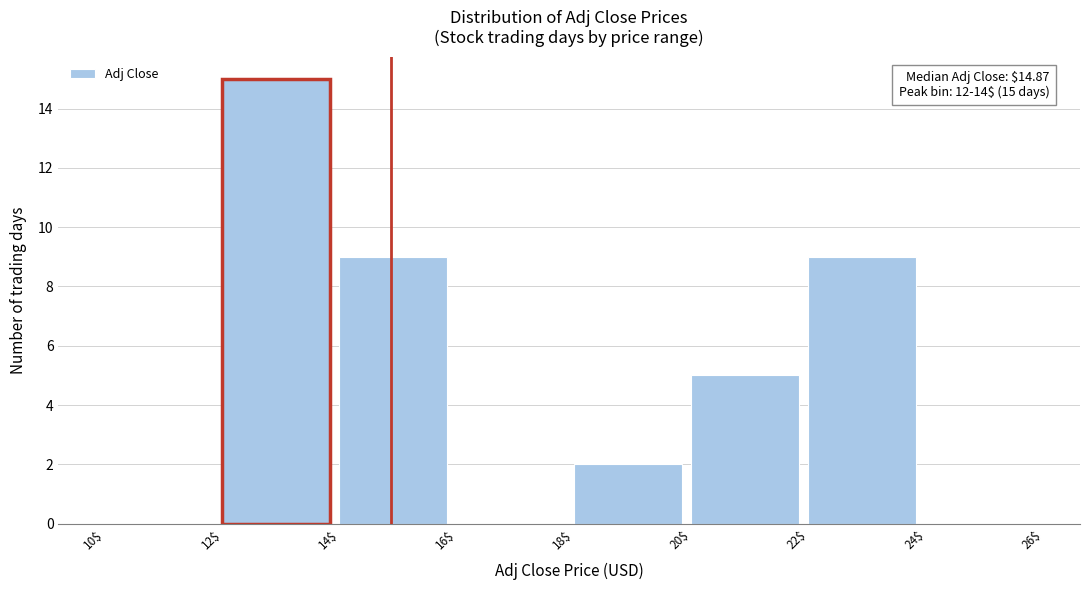

Over which range of the x-axis is the bar tallest?

12$ to 14$